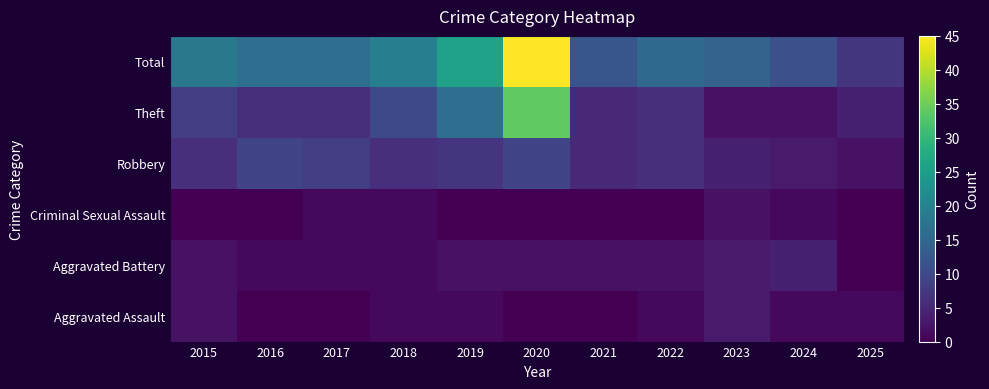

Reading left to right, list all the values displayed in this chart.

Aggravated Assault: 2015=2	2016=0	2017=0	2018=1	2019=1	2020=0	2021=0	2022=1	2023=3	2024=1	2025=1
Aggravated Battery: 2015=2	2016=1	2017=1	2018=1	2019=2	2020=2	2021=2	2022=2	2023=3	2024=4	2025=0
Criminal Sexual Assault: 2015=0	2016=0	2017=1	2018=1	2019=0	2020=0	2021=0	2022=0	2023=2	2024=1	2025=0
Robbery: 2015=6	2016=9	2017=8	2018=6	2019=7	2020=9	2021=5	2022=6	2023=4	2024=3	2025=2
Theft: 2015=8	2016=6	2017=6	2018=10	2019=16	2020=34	2021=5	2022=6	2023=2	2024=2	2025=4
Total: 2015=18	2016=16	2017=16	2018=19	2019=26	2020=45	2021=12	2022=15	2023=14	2024=11	2025=7